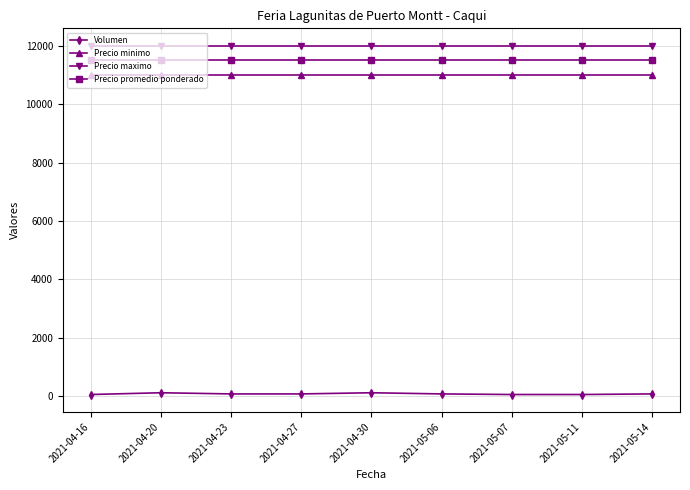

What is the greatest value displayed?

12000